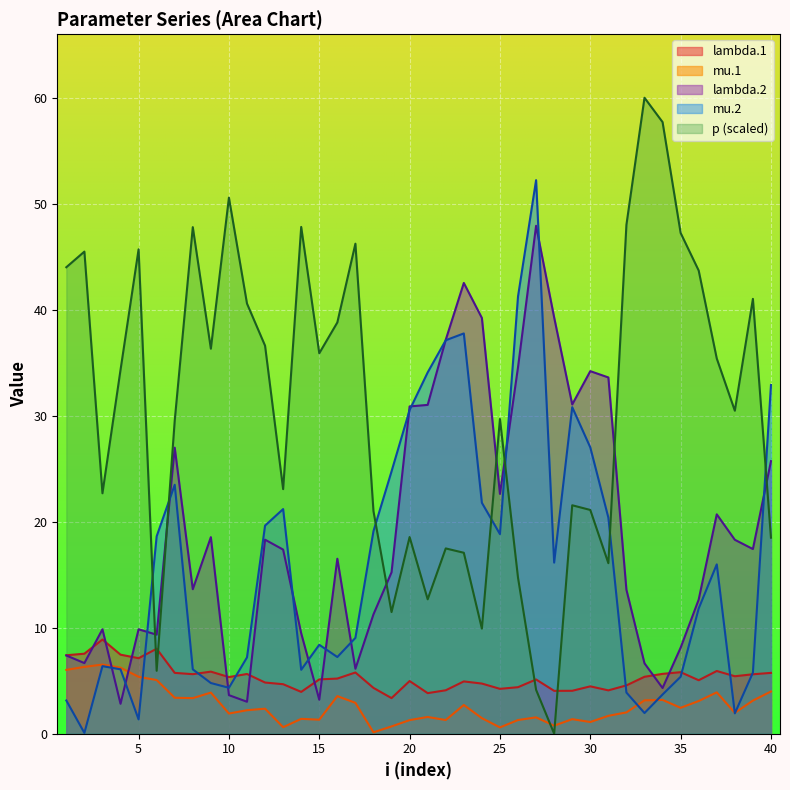

Count the number of categories in the chart.

40